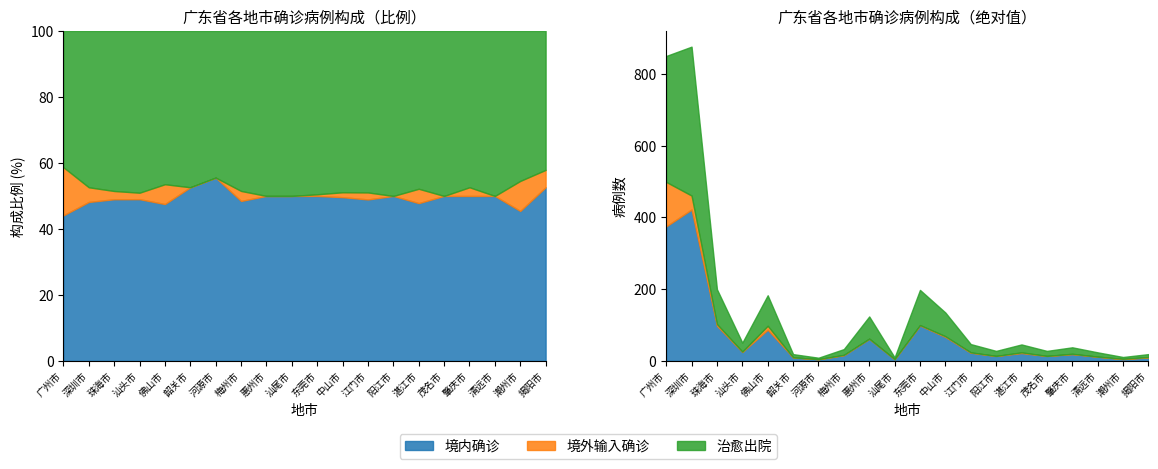

How many values in the 境外输入确诊 series are below 1?

7